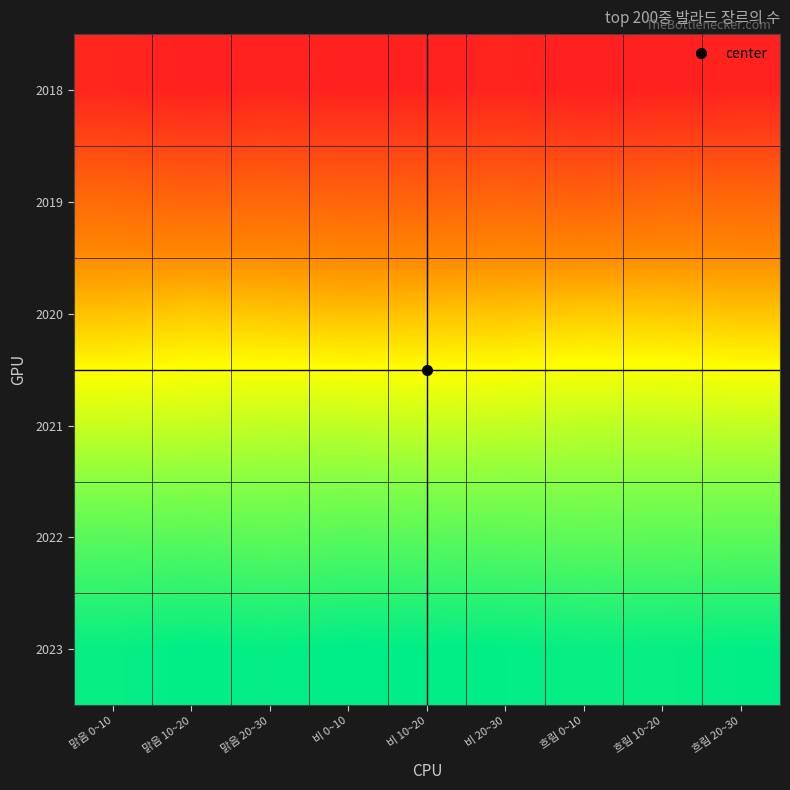

Which label corresponds to the smallest value in the chart?

흐림 0~10